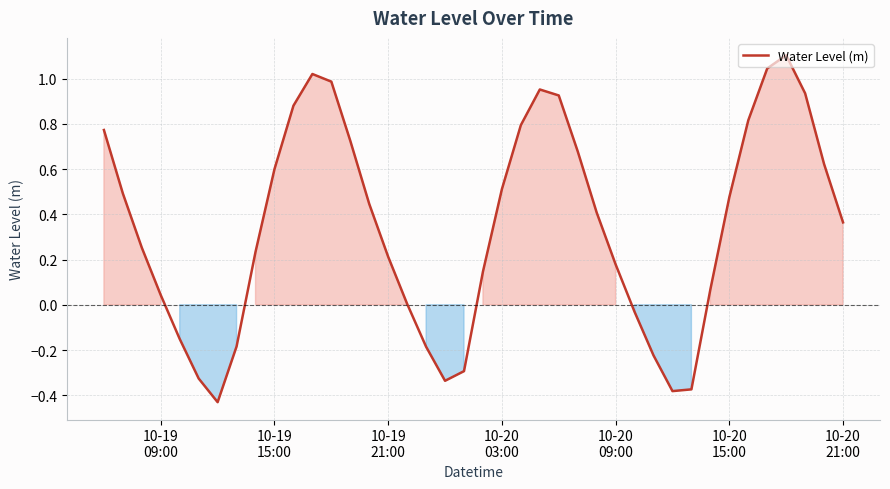

What is the maximum value shown in the chart?

1.1